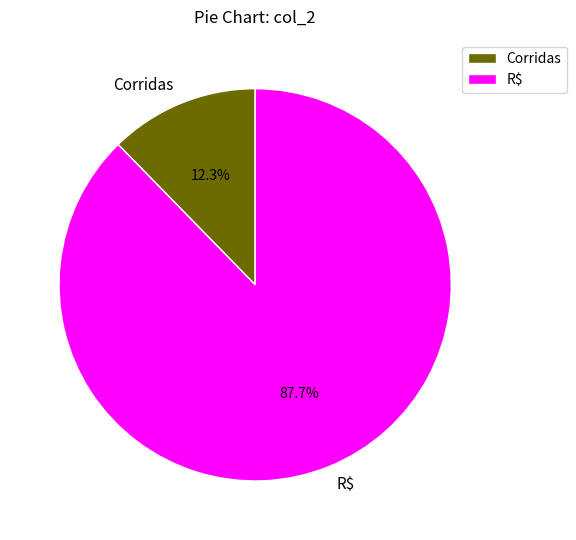

To the nearest percent, what percentage of the pie is R$?

88%